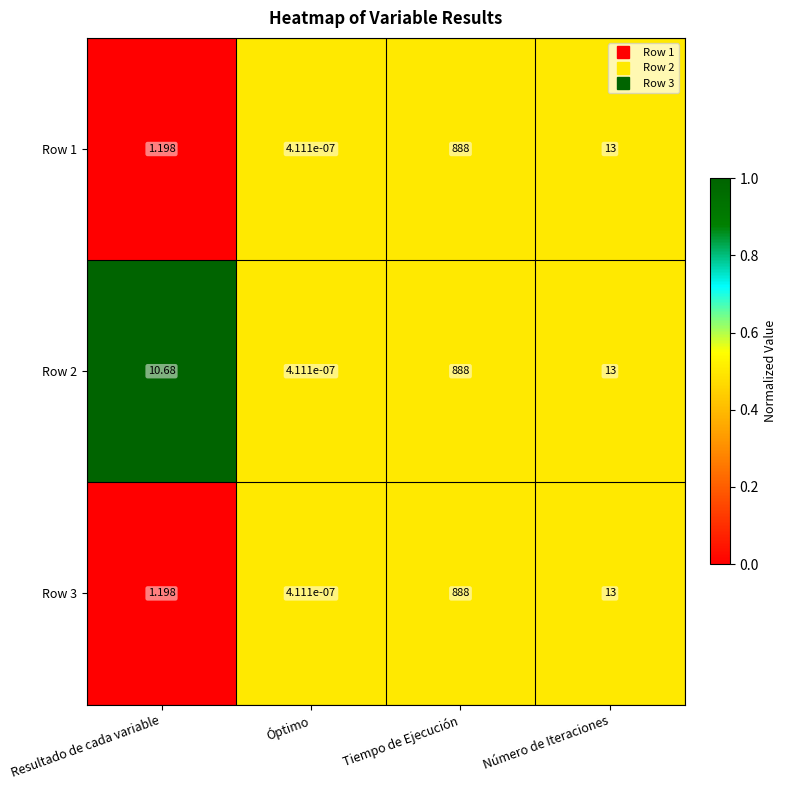

At which category is the sum across all series the highest?

Tiempo de Ejecución